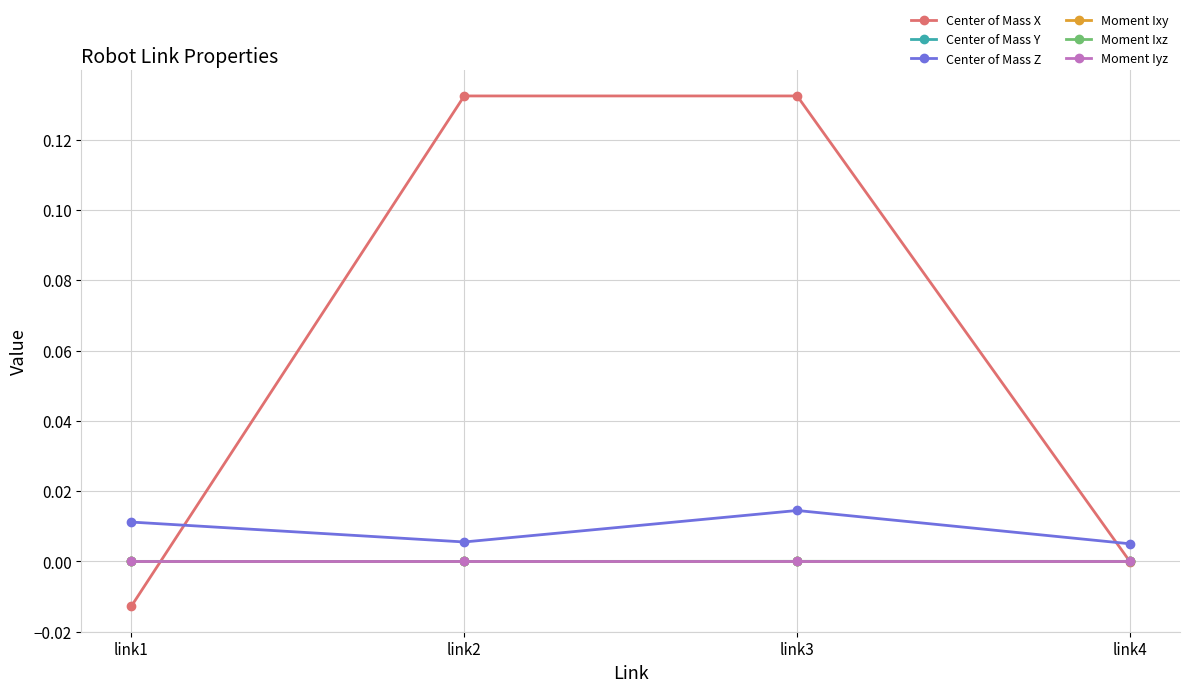

Does the chart have visible grid lines?

Yes